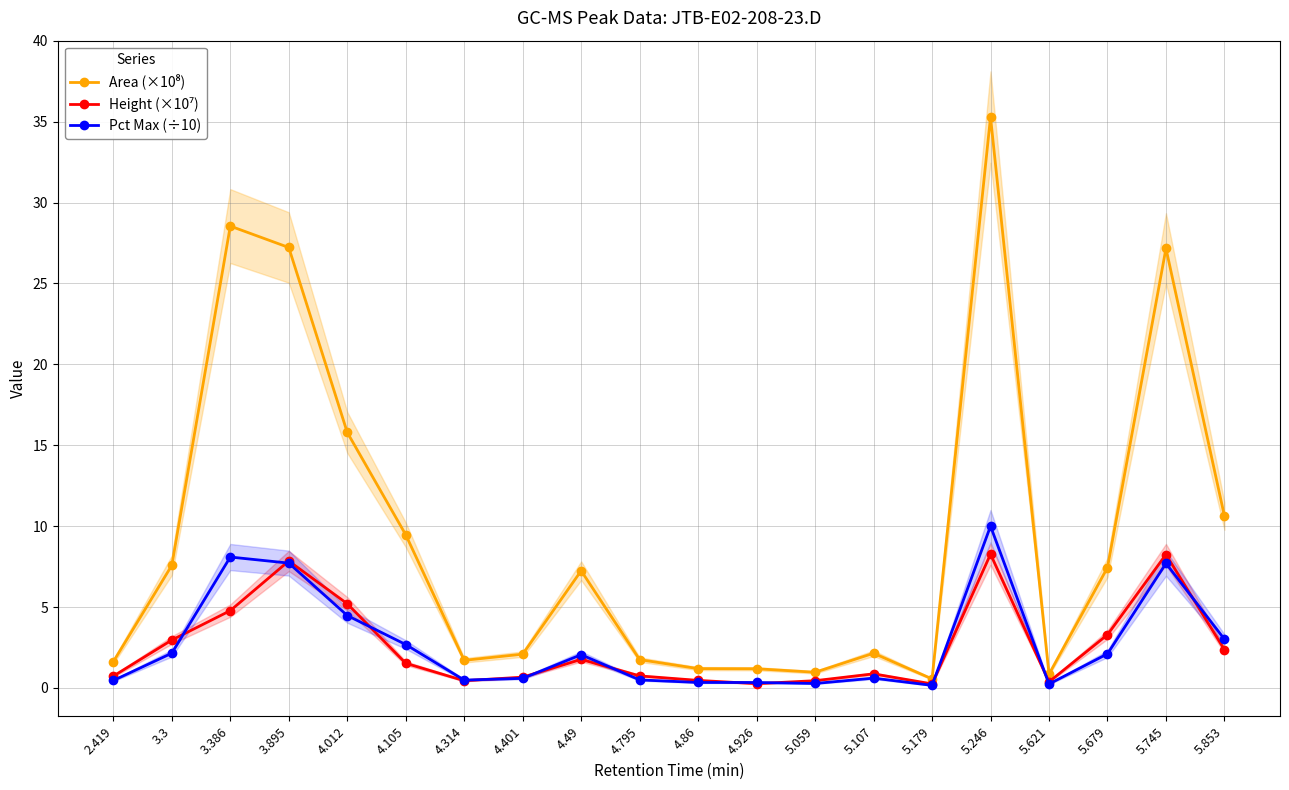

Rank the series by their maximum value, from lowest to highest.

Height (×10⁷), Pct Max (÷10), Area (×10⁸)